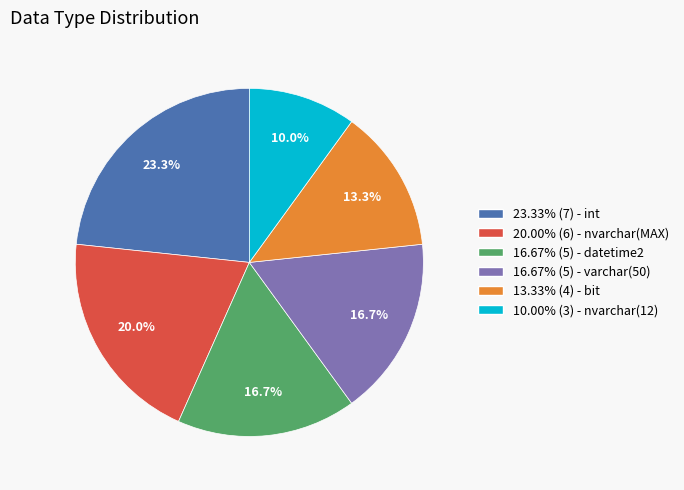

Approximately how many times larger is the value at 10.00% (3) - nvarchar(12) compared to 16.67% (5) - datetime2?

0.6